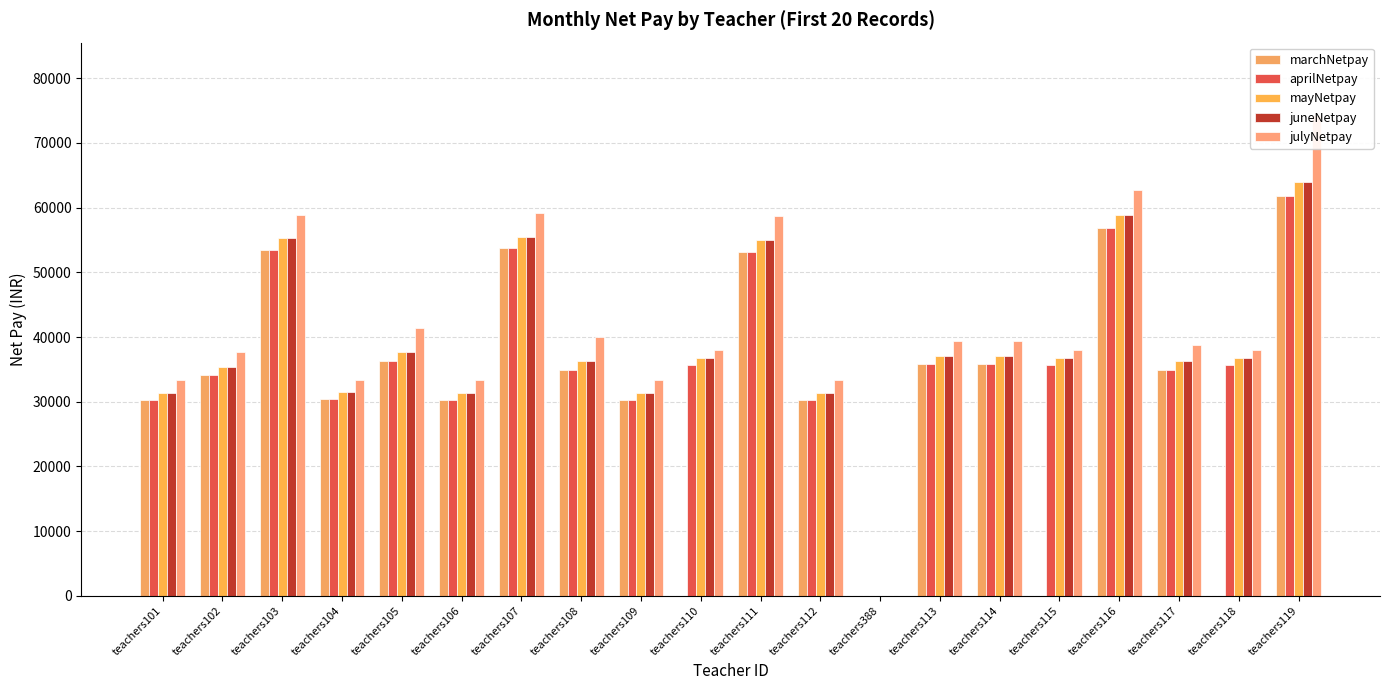

Are the bars grouped side by side (vs. stacked)?

Yes